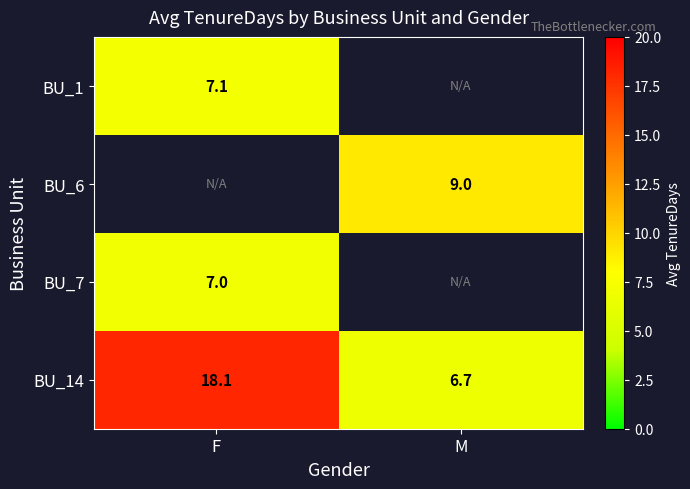

Where is BU_14 nearest to the value 12?

M